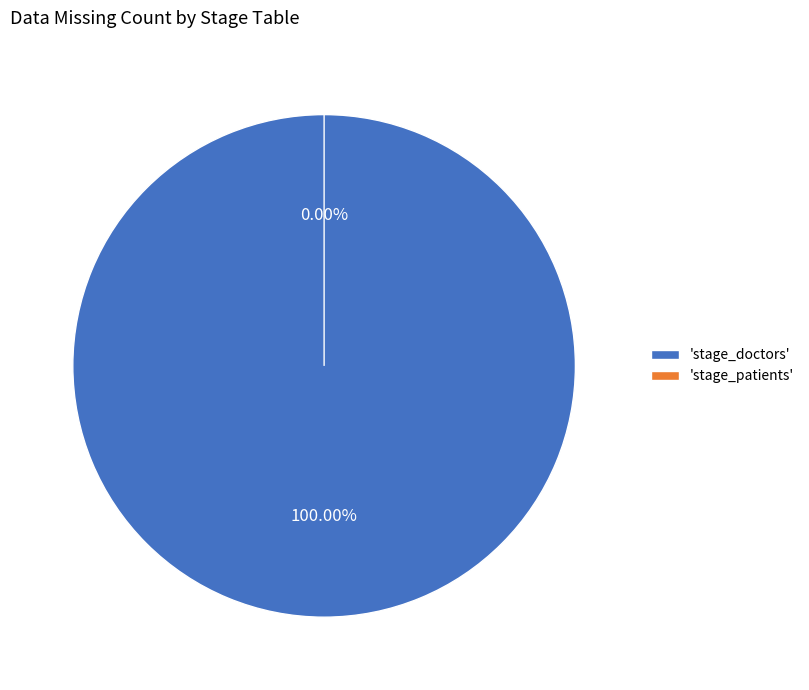

How many segments does this pie chart have?

2